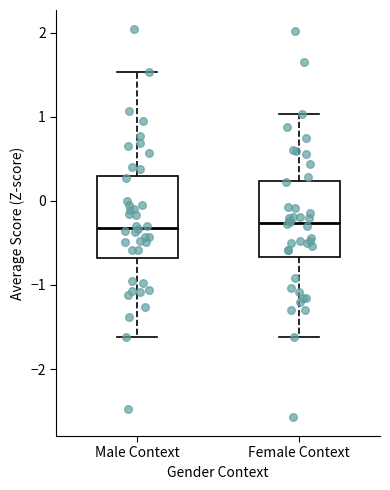

Where does the median line of the box for Male Context sit on the y-axis? The values are not printed on the chart, so give them approximately, as read against the axis.

-0.3